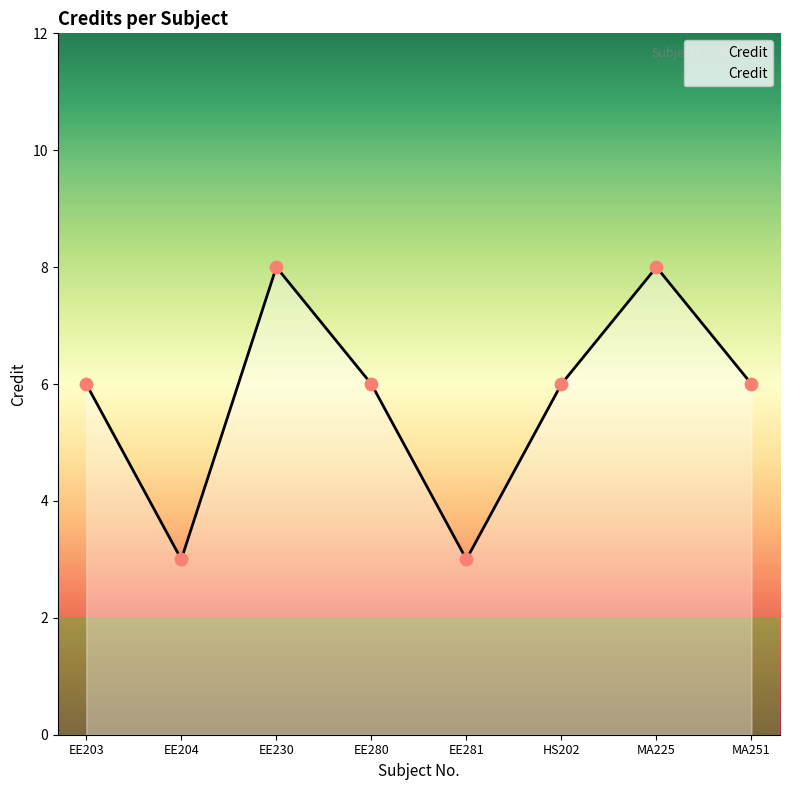

Approximately how many times larger is the value at EE204 compared to MA251?

0.5